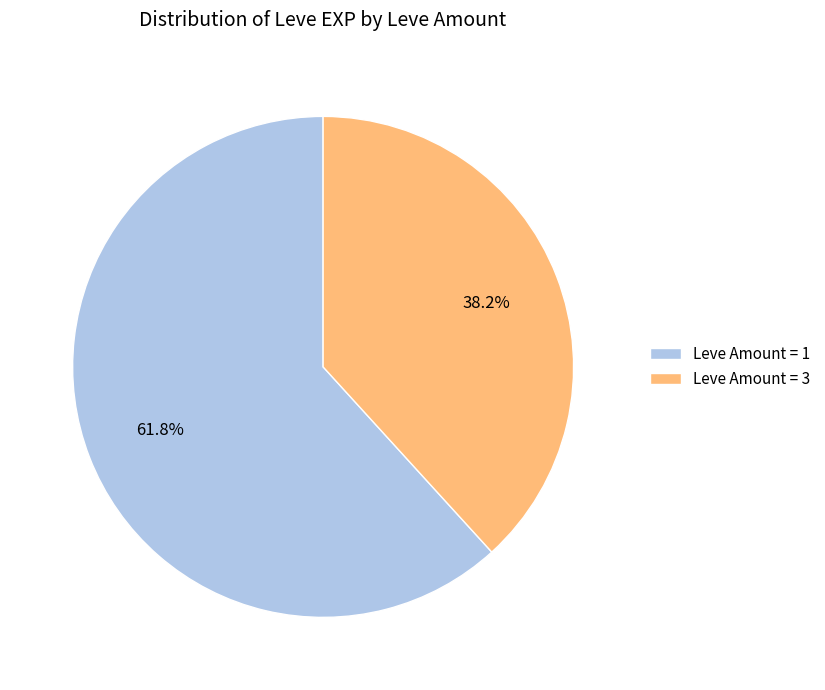

Which slice is the smallest?

Leve Amount = 3